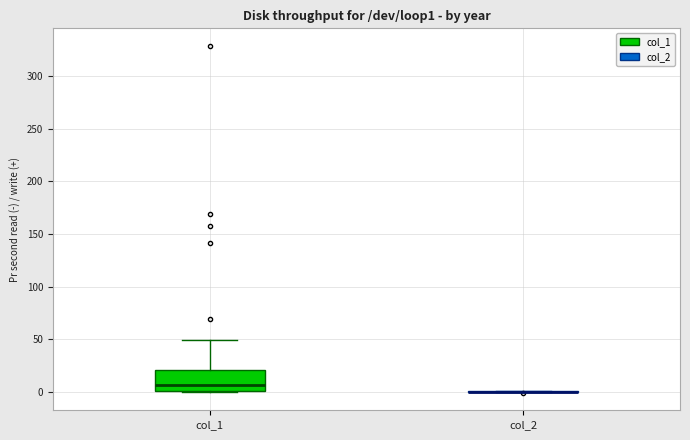

Reading left to right, read every box against the y-axis: the position of its median line, the range the box covers, and the ends of its whiskers. The values are not printed on the chart, so give them approximately, as read against the axis.

col_1: median 5, box 0 to 20, whiskers 0 to 50
col_2: box collapsed to a line at 0, whiskers 0 to 0